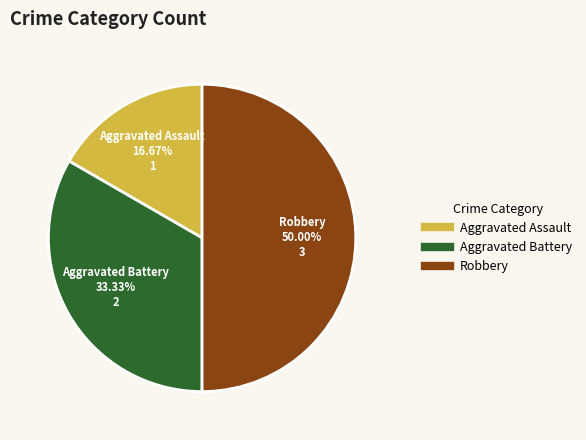

The Aggravated Battery slice represents 40% of the pie. True or false?

False